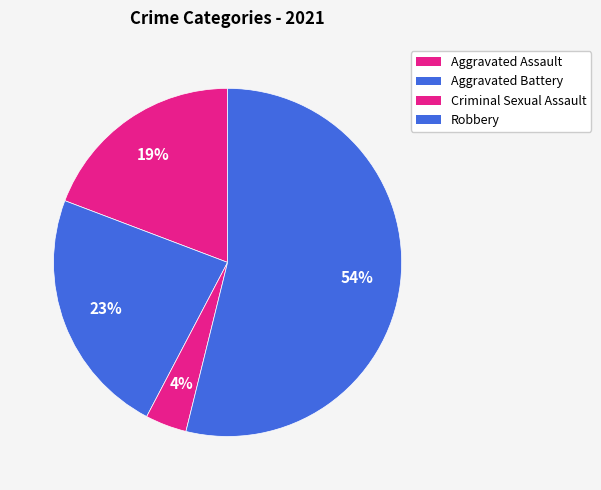

Count the number of slices in the pie.

4